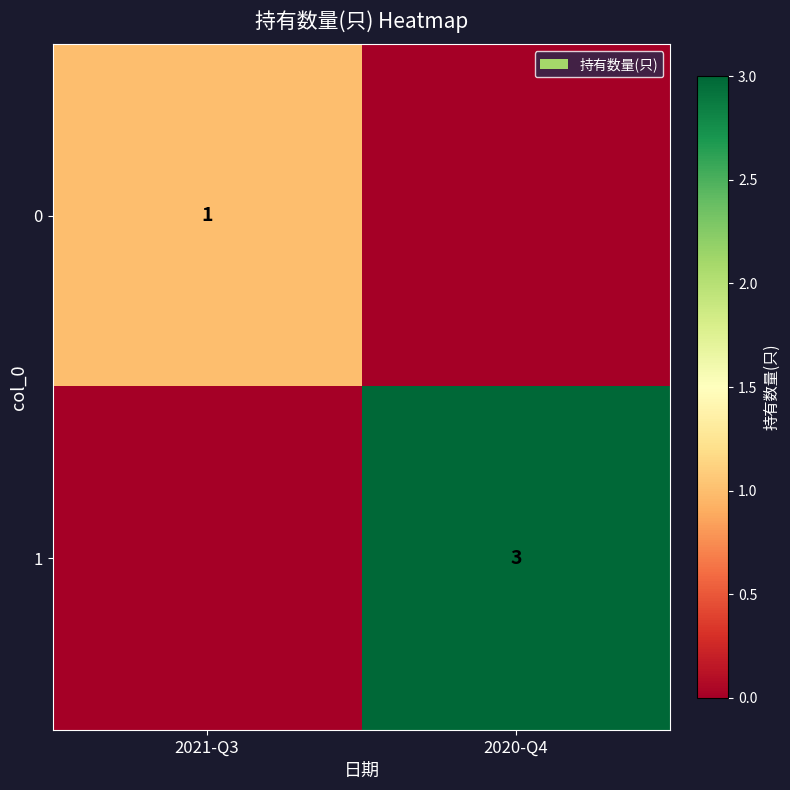

True or false: 0 has a value of 0 at 2021-Q3.

False